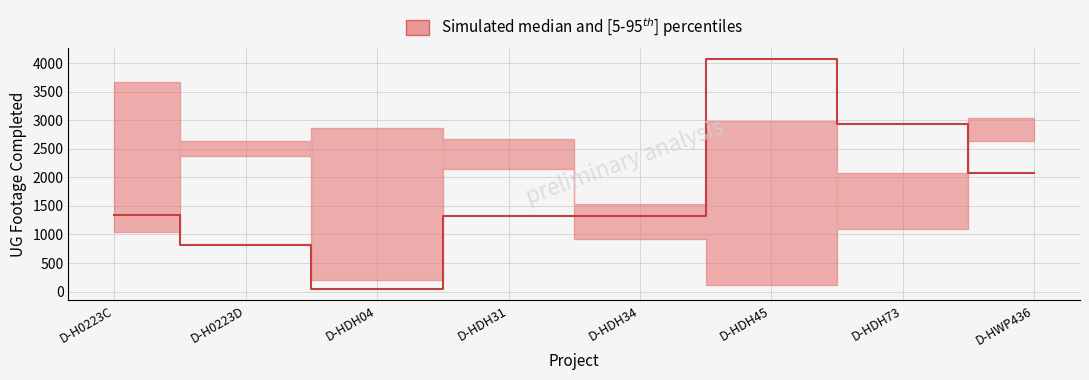

True or false: lower has a value of 303 at D-HDH04.

False